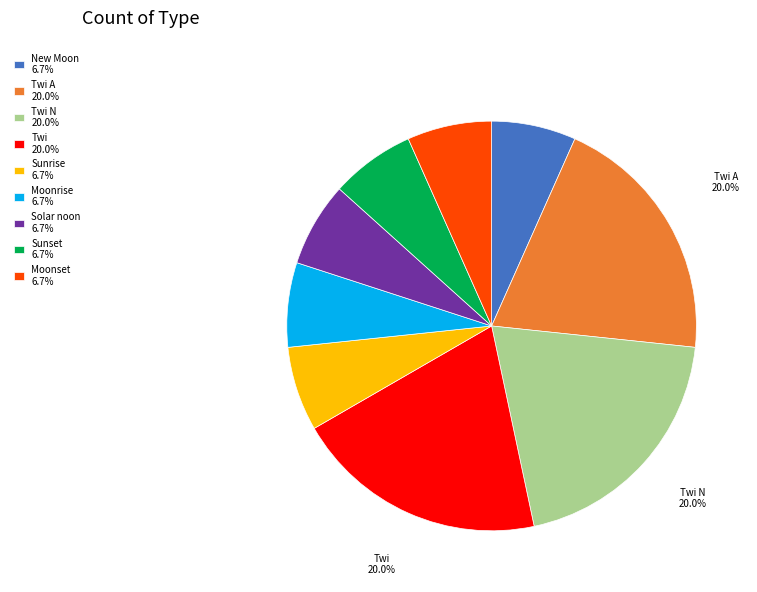

Does Sunset 6.7% account for over 50% of the chart?

No